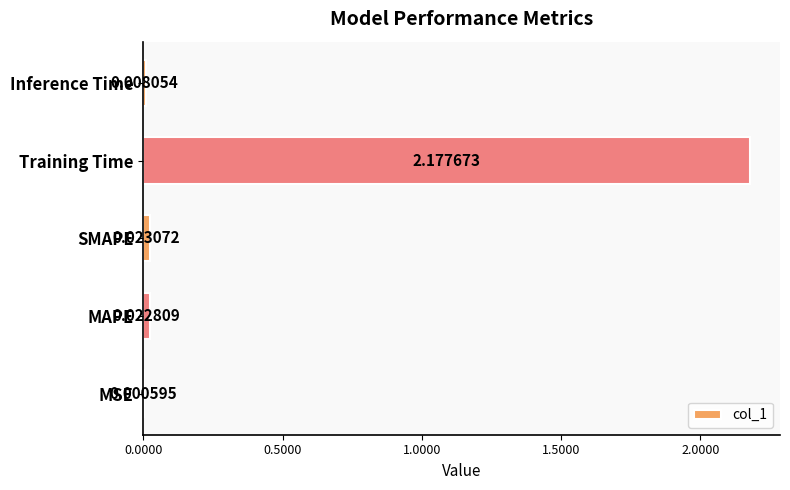

Where is the data nearest to the value 1?

SMAPE